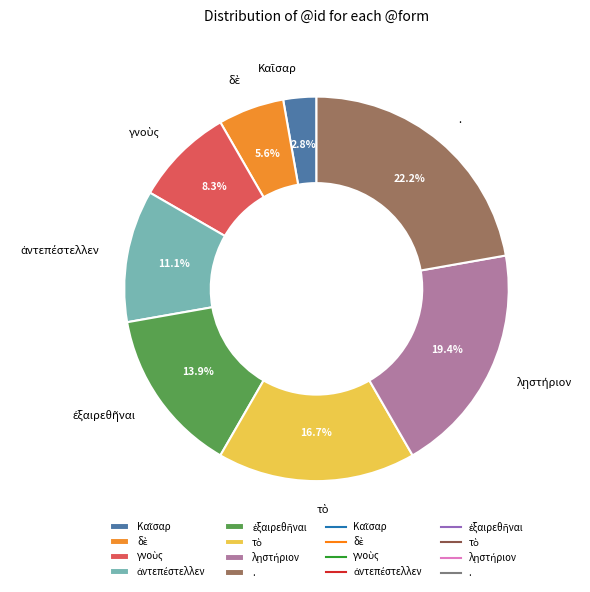

Is there any slice that represents more than half of the pie?

No